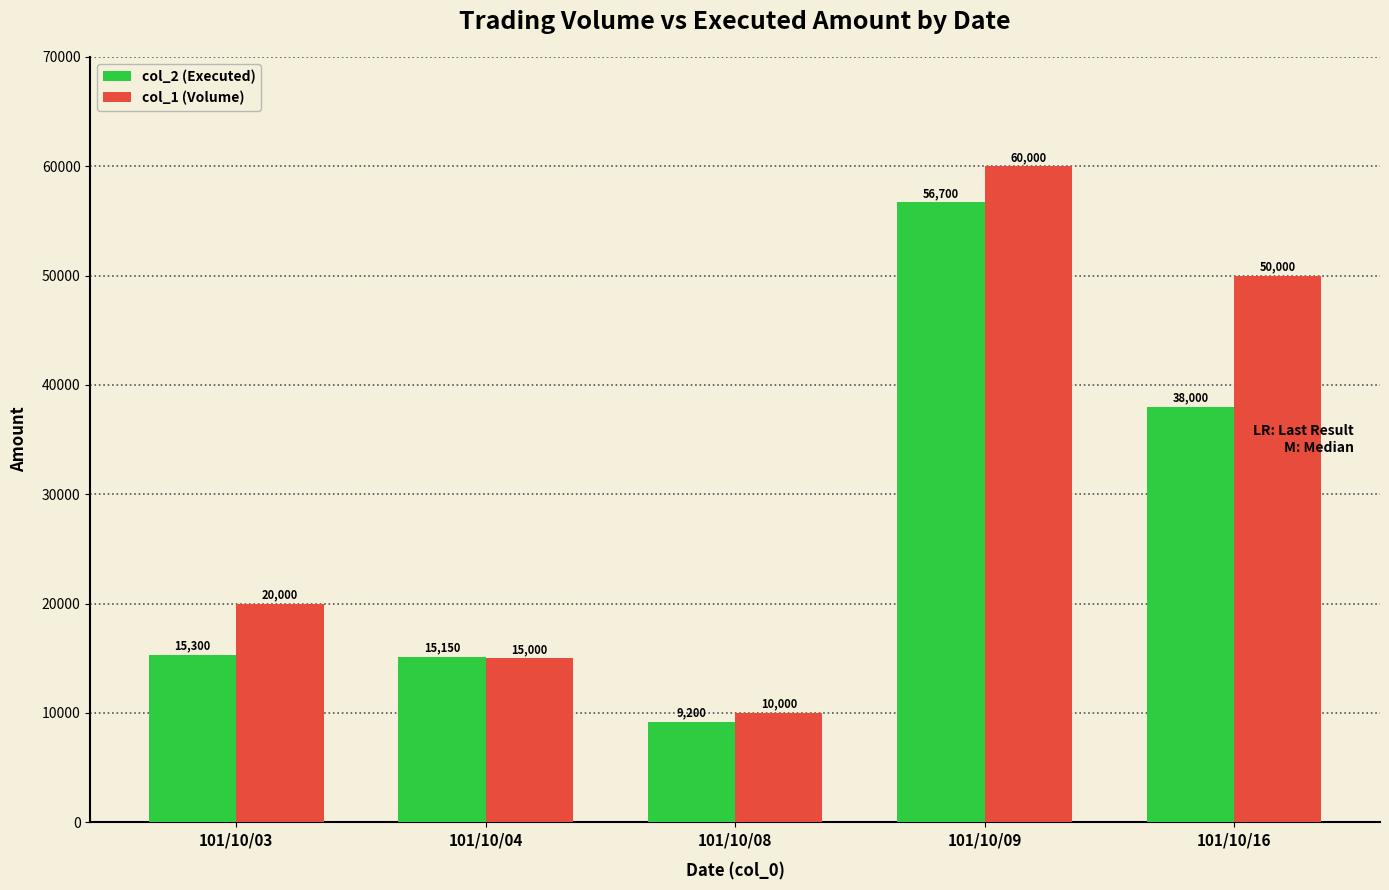

What is the value of the col_2 (Executed) bar at the 5th from the left?

38000